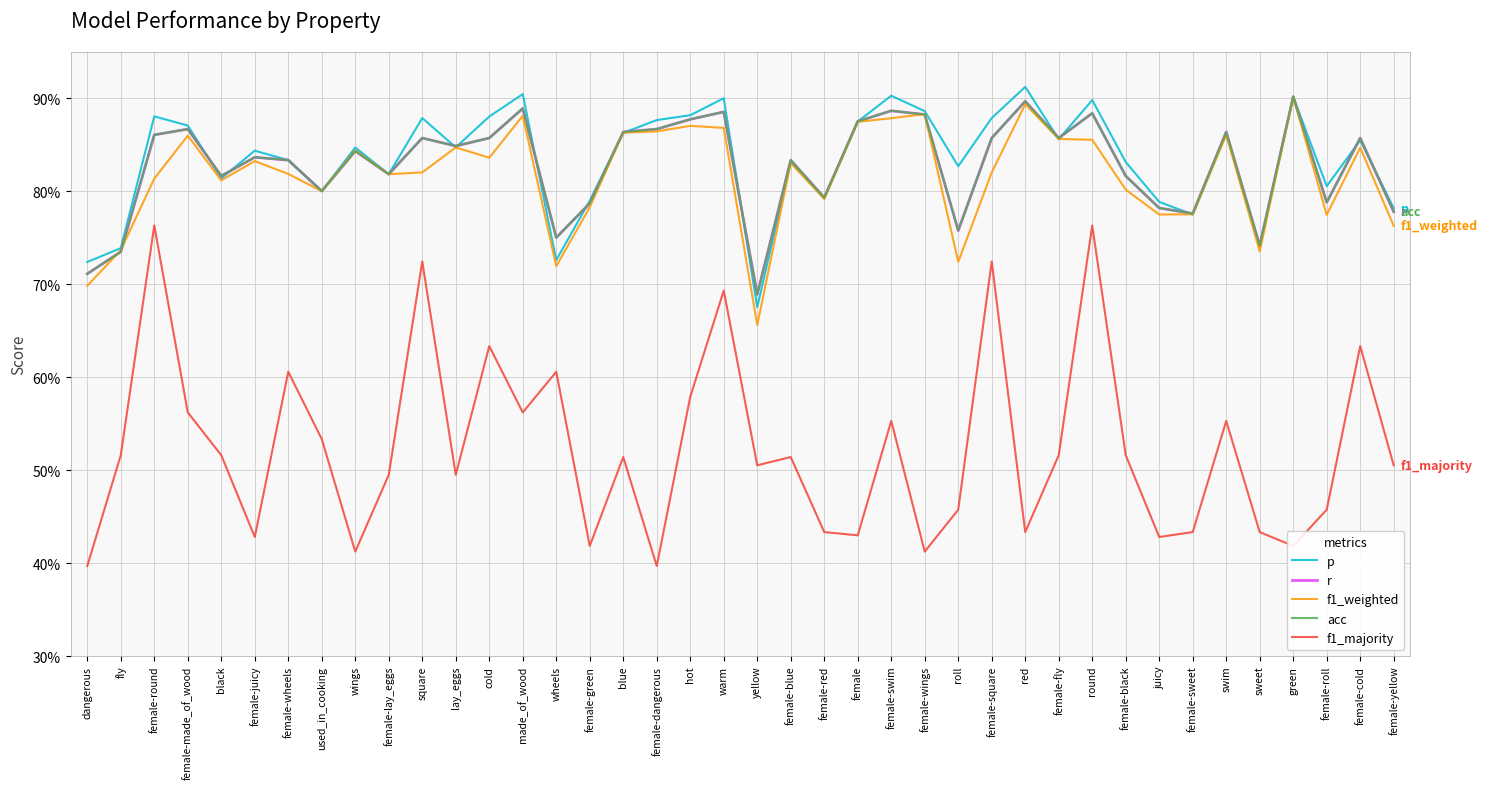

Does the chart have visible grid lines?

Yes